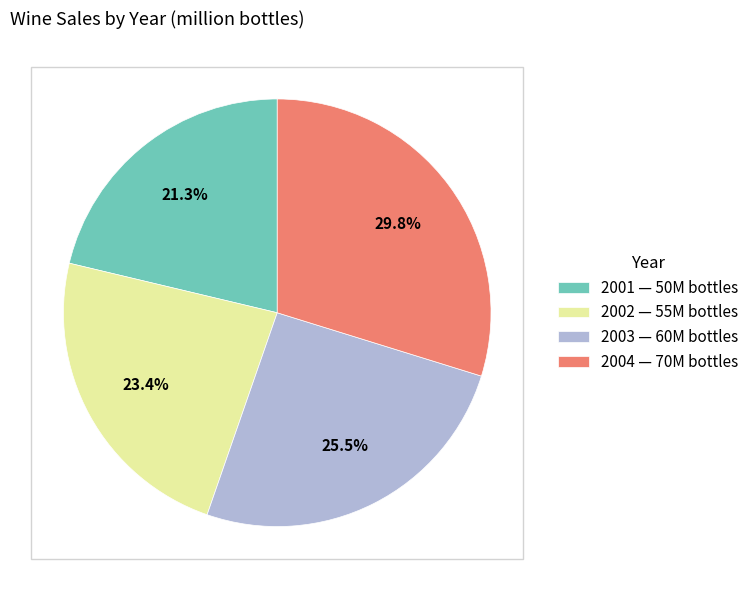

What percentage is the 2004 slice, to the nearest percent?

30%